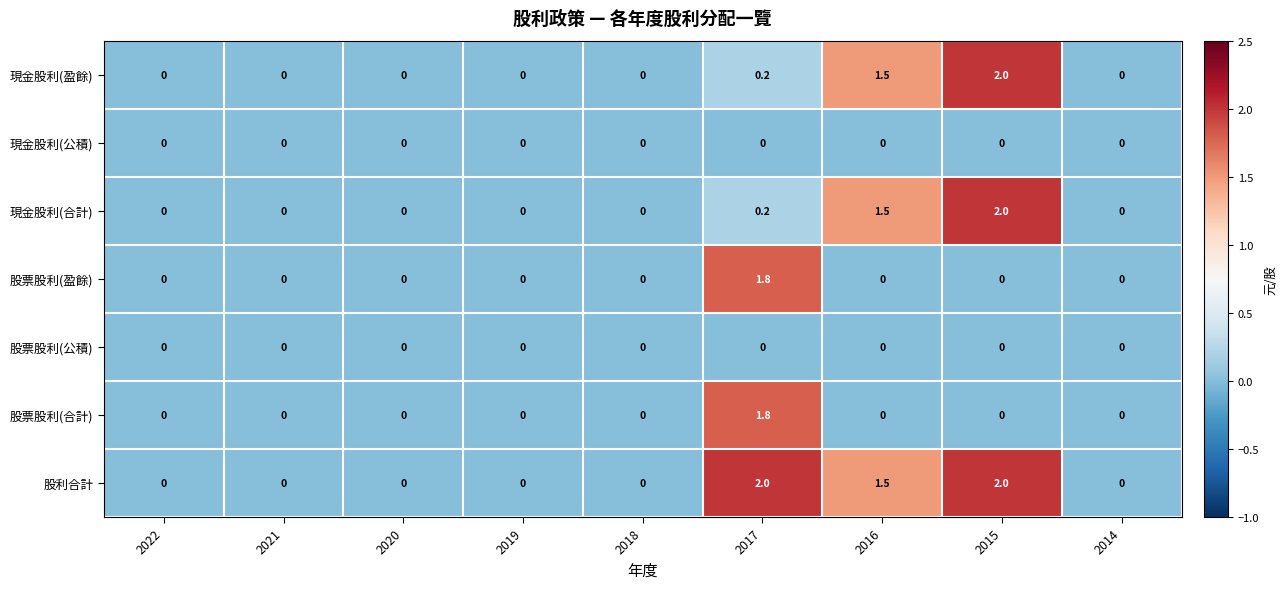

What is the spread (max minus min) of values at 2016?

1.5